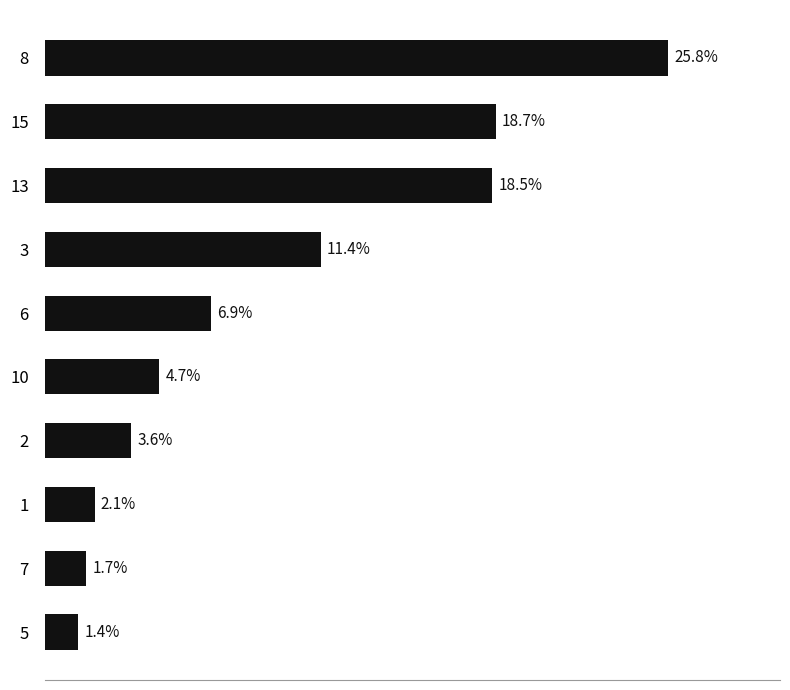

Does the chart contain any negative values?

No